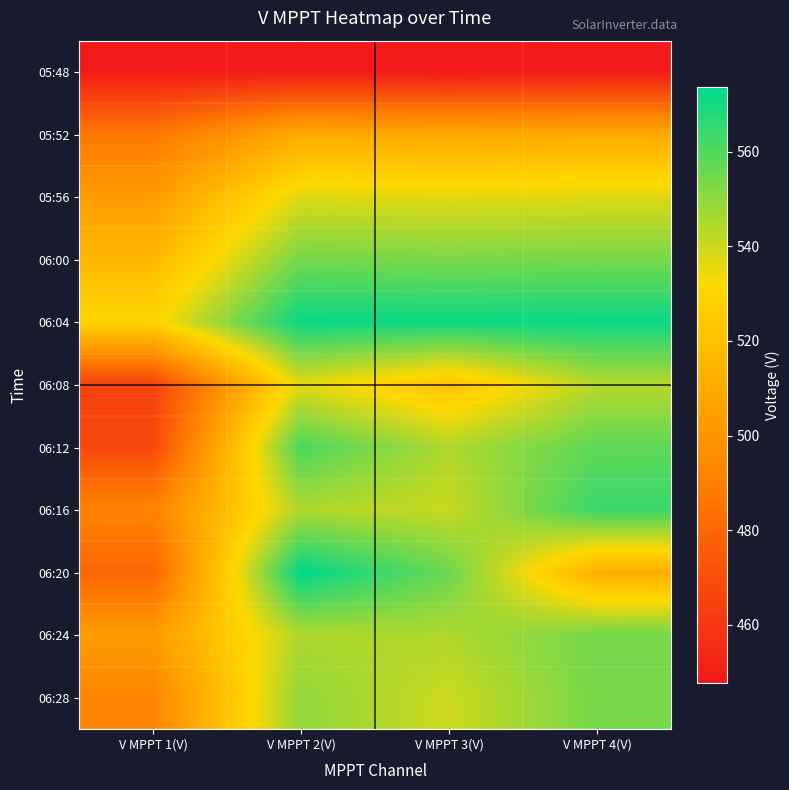

Count the number of categories in the chart.

4